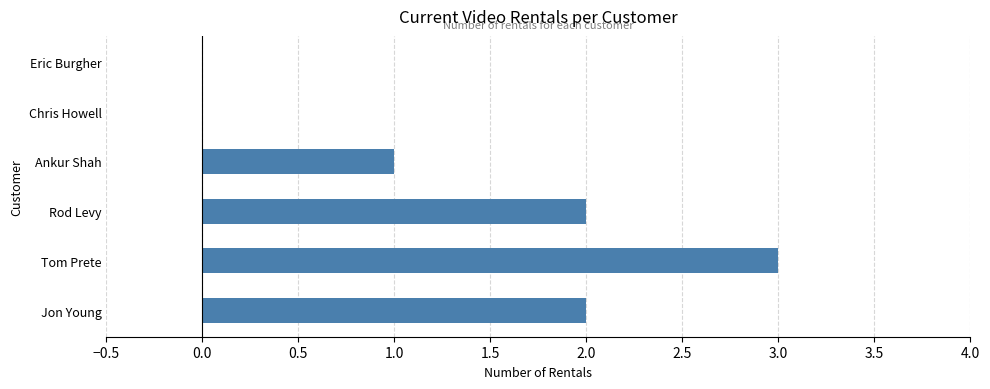

At which label is the value closest to 1?

Ankur Shah